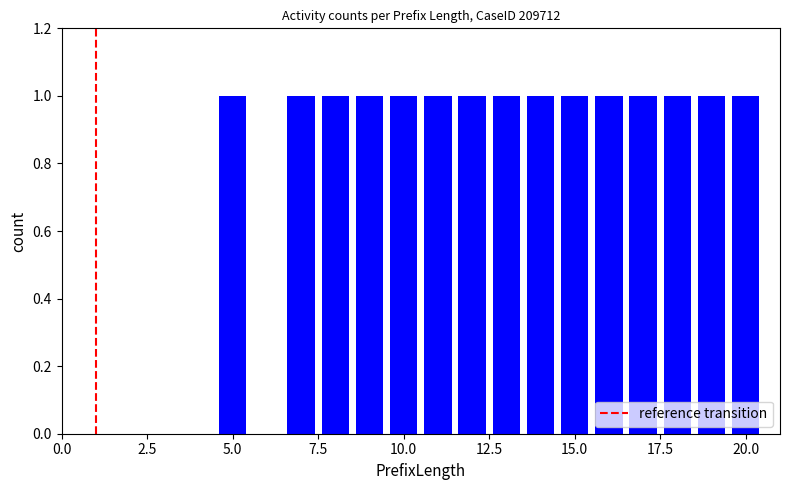

Are the bars horizontal?

No